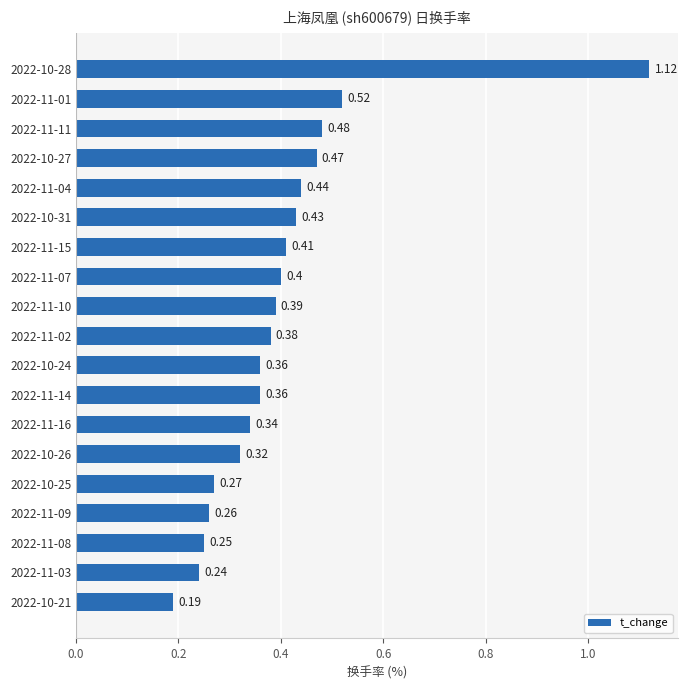

Count the values in the range 0 to 1.

18